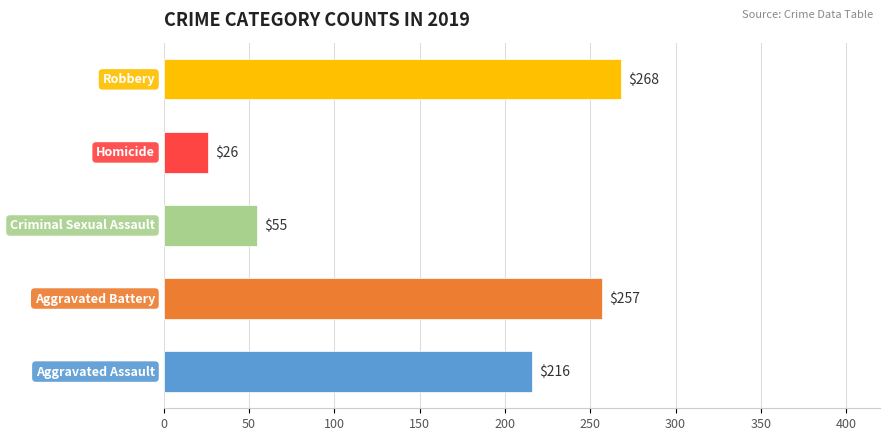

What is the minimum value shown in the chart?

26